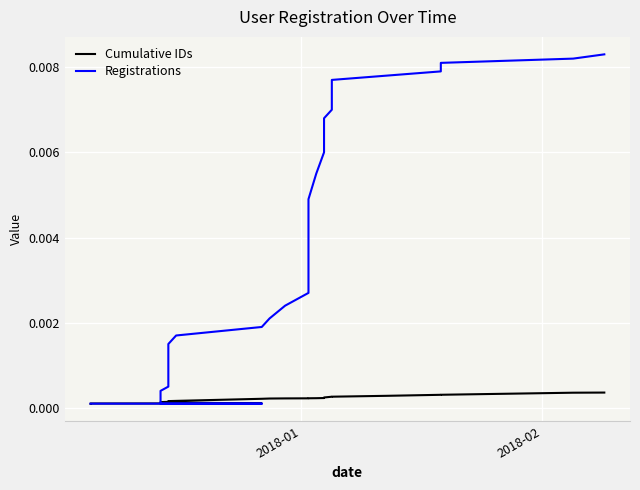

Which series has the largest total across all categories?

Registrations